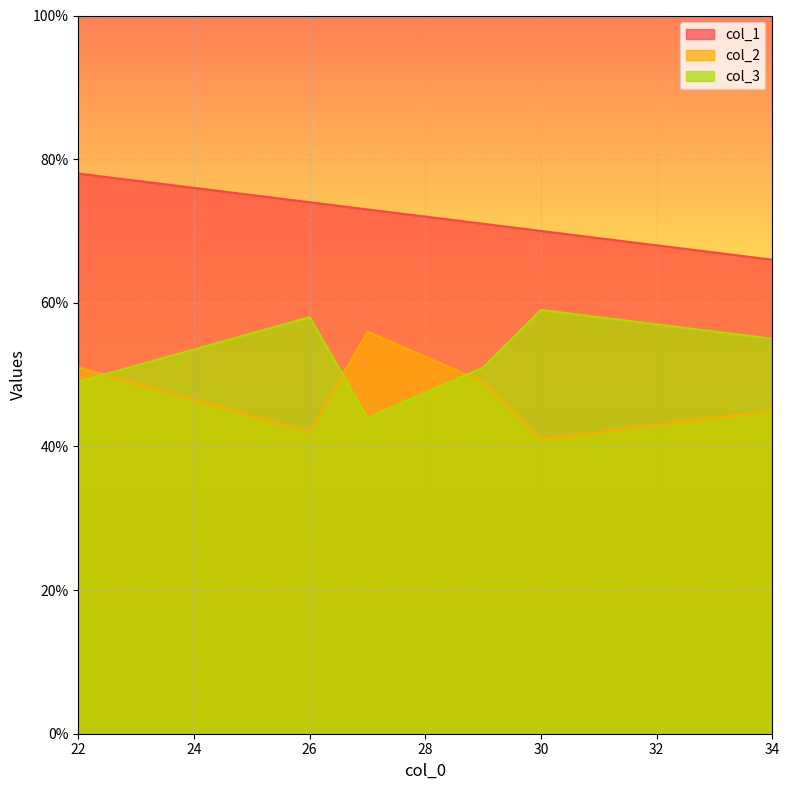

List the series in order of their peak value, lowest first.

col_2, col_3, col_1